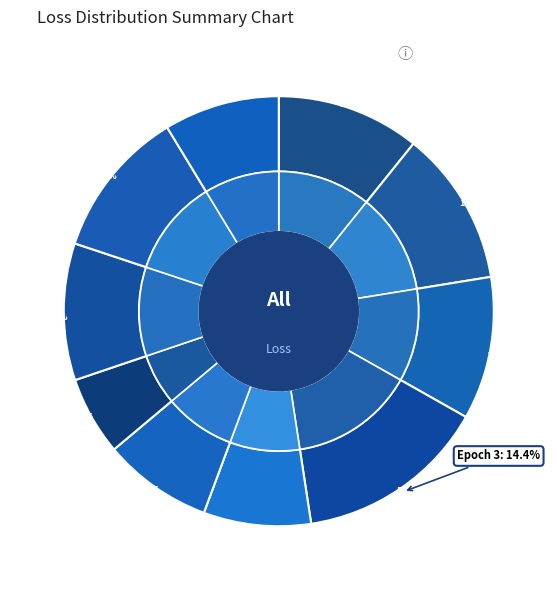

Does Epoch 7 account for over 50% of the chart?

No